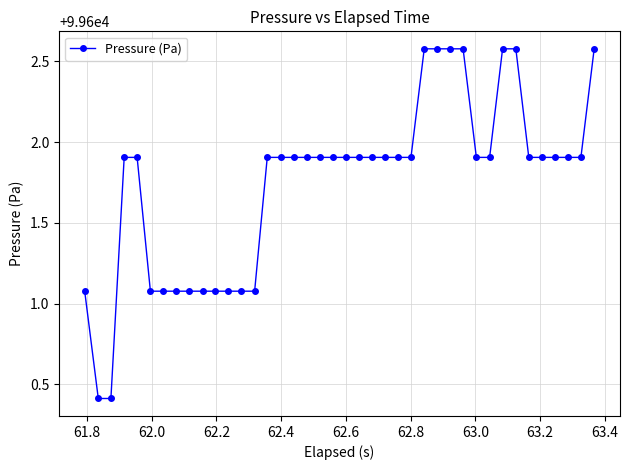

What is the value of the 14th point from the left?

99601.1